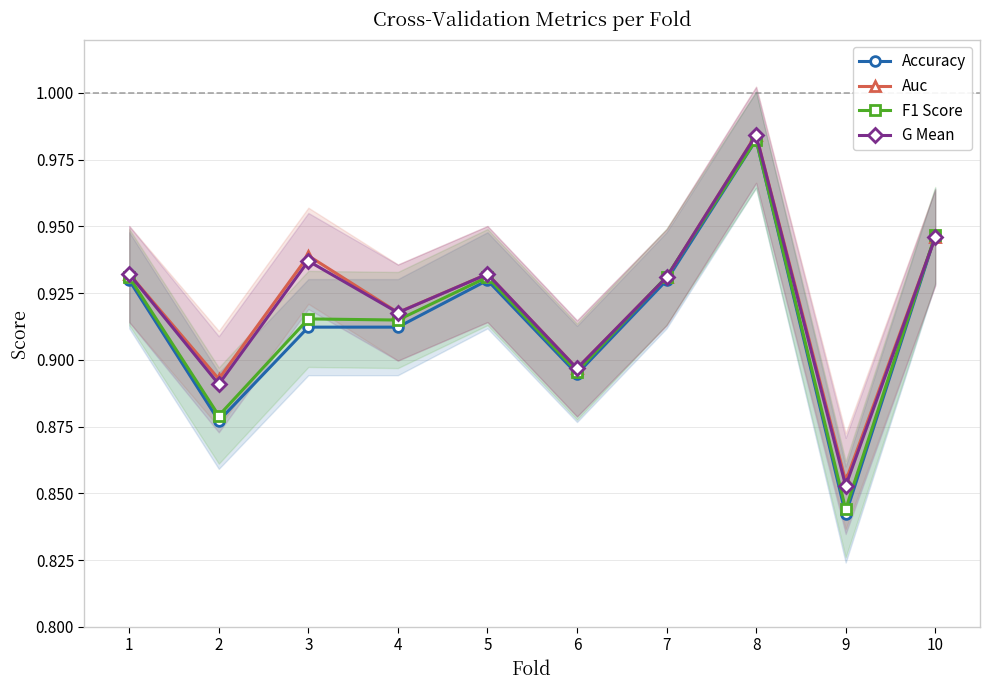

What are all the series names shown in the legend?

Accuracy, Auc, F1 Score, G Mean